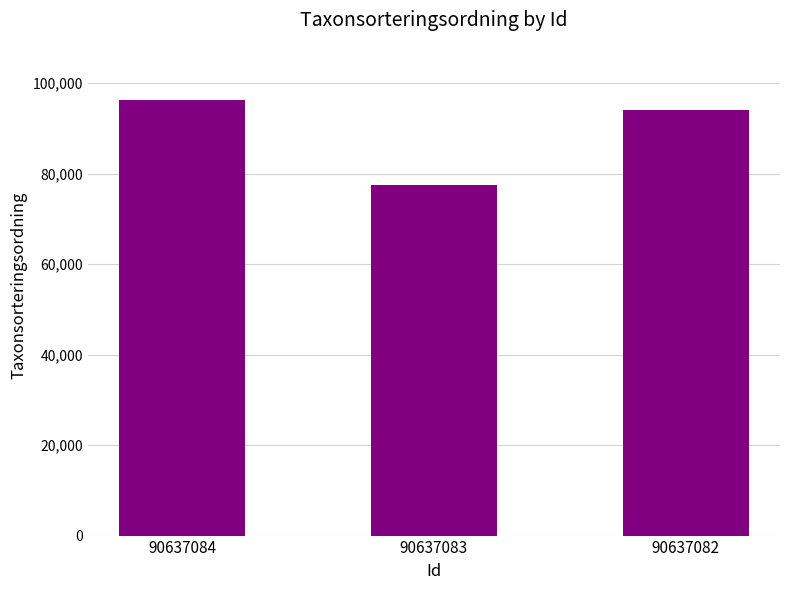

Is it true that the value at 90637084 is 96334?

True